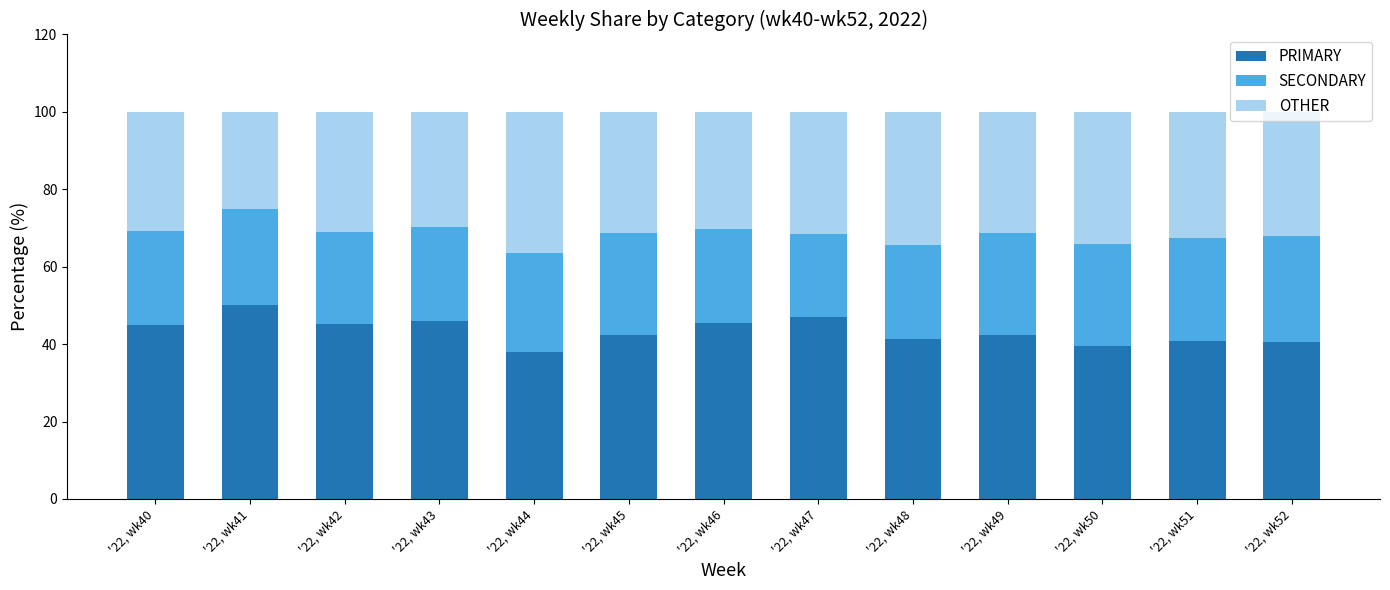

How many distinct data groups are displayed?

3